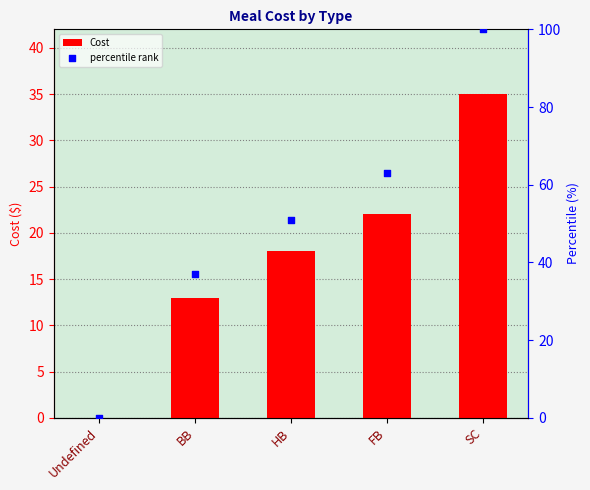

Which series contains the lowest Y value?

Cost